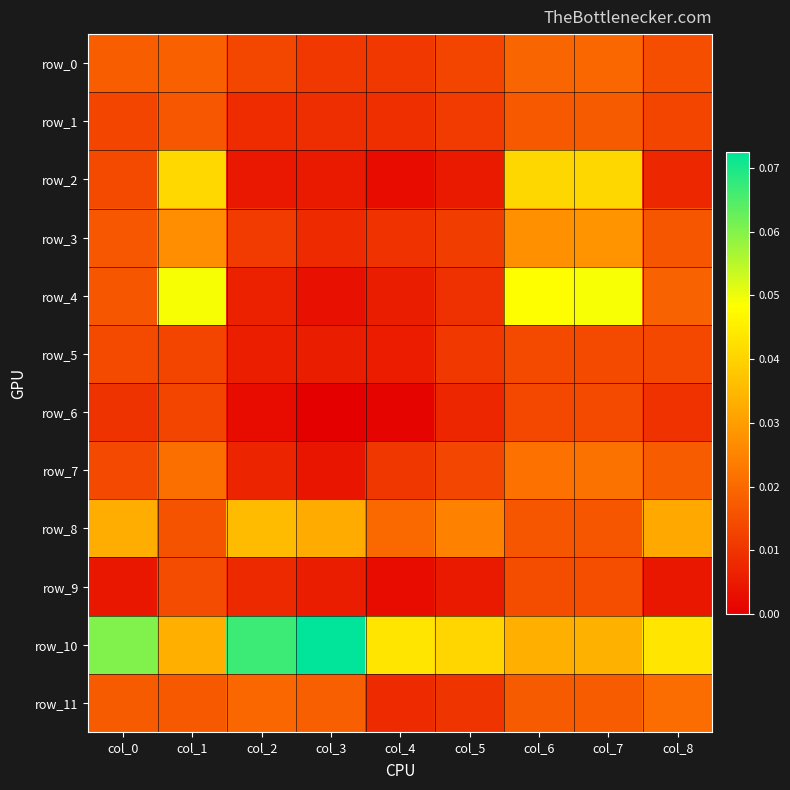

Which series has the widest spread of values?

row_4